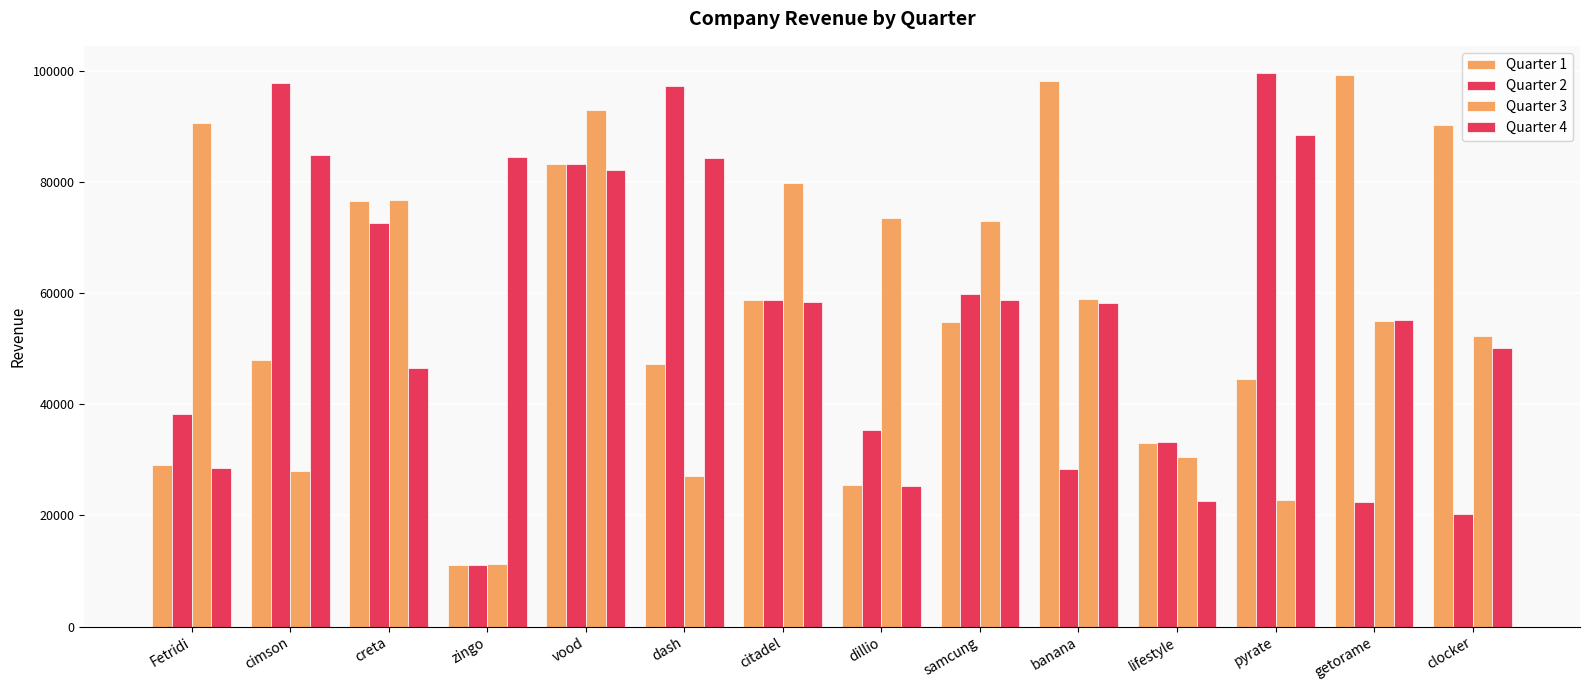

How many bars are there in total?

56